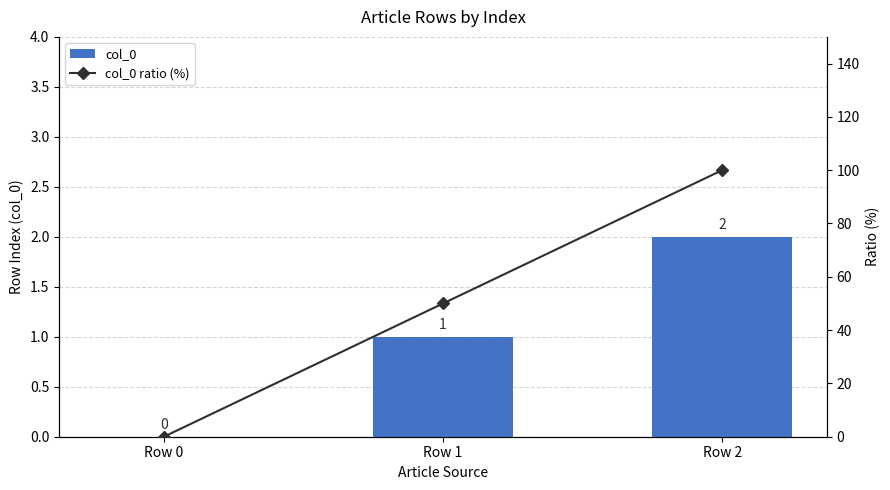

Reading left to right, transcribe all the data shown in this chart.

col_0: 0	1	2
col_0 ratio (%): 0	50	100